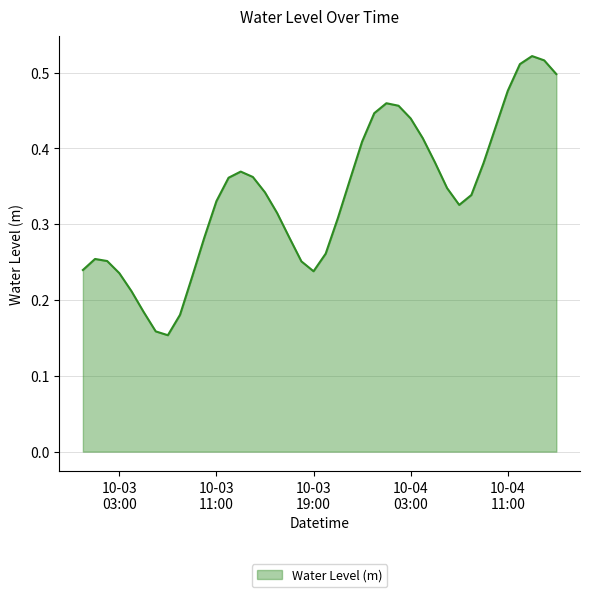

List the labels in order of value, smallest first.

2024-10-03 07:00:00, 2024-10-03 06:00:00, 2024-10-03 08:00:00, 2024-10-03 05:00:00, 2024-10-03 04:00:00, 2024-10-03 09:00:00, 2024-10-03 03:00:00, 2024-10-03 19:00:00, 2024-10-03 00:00:00, 2024-10-03 18:00:00, 2024-10-03 02:00:00, 2024-10-03 01:00:00, 2024-10-03 20:00:00, 2024-10-03 10:00:00, 2024-10-03 17:00:00, 2024-10-03 21:00:00, 2024-10-03 16:00:00, 2024-10-04 07:00:00, 2024-10-03 11:00:00, 2024-10-04 08:00:00, 2024-10-03 15:00:00, 2024-10-04 06:00:00, 2024-10-03 22:00:00, 2024-10-03 12:00:00, 2024-10-03 14:00:00, 2024-10-03 13:00:00, 2024-10-04 09:00:00, 2024-10-04 05:00:00, 2024-10-03 23:00:00, 2024-10-04 04:00:00, 2024-10-04 10:00:00, 2024-10-04 03:00:00, 2024-10-04 00:00:00, 2024-10-04 02:00:00, 2024-10-04 01:00:00, 2024-10-04 11:00:00, 2024-10-04 15:00:00, 2024-10-04 12:00:00, 2024-10-04 14:00:00, 2024-10-04 13:00:00